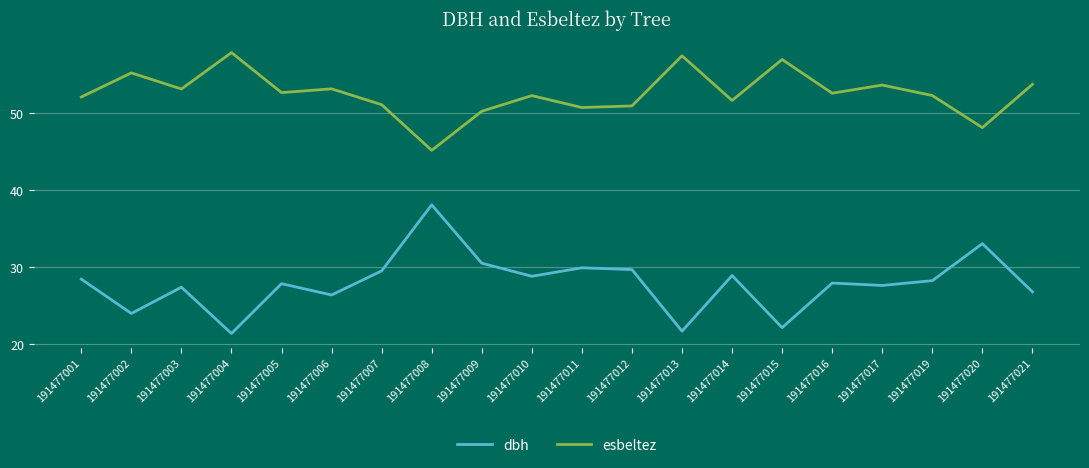

What is the difference between the dbh values at 191477003 and 191477017?

0.2